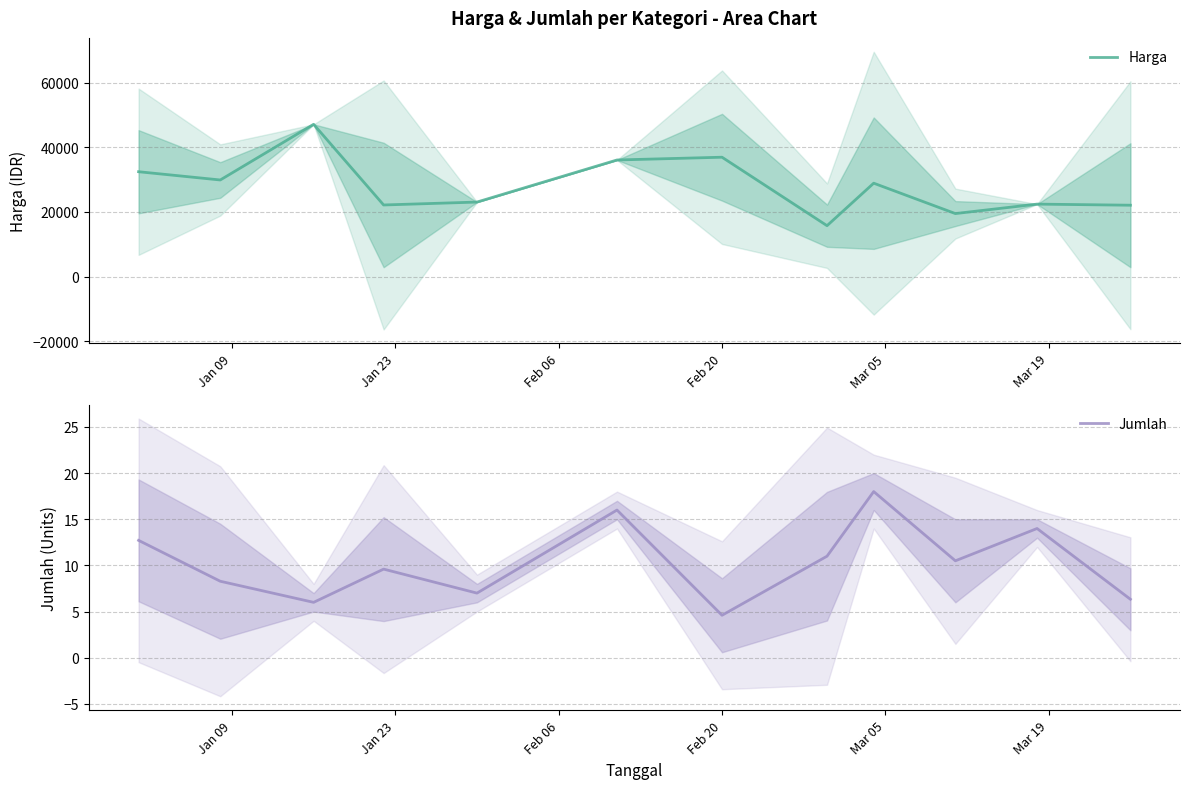

What is the lowest value of the Harga series?

15738.0